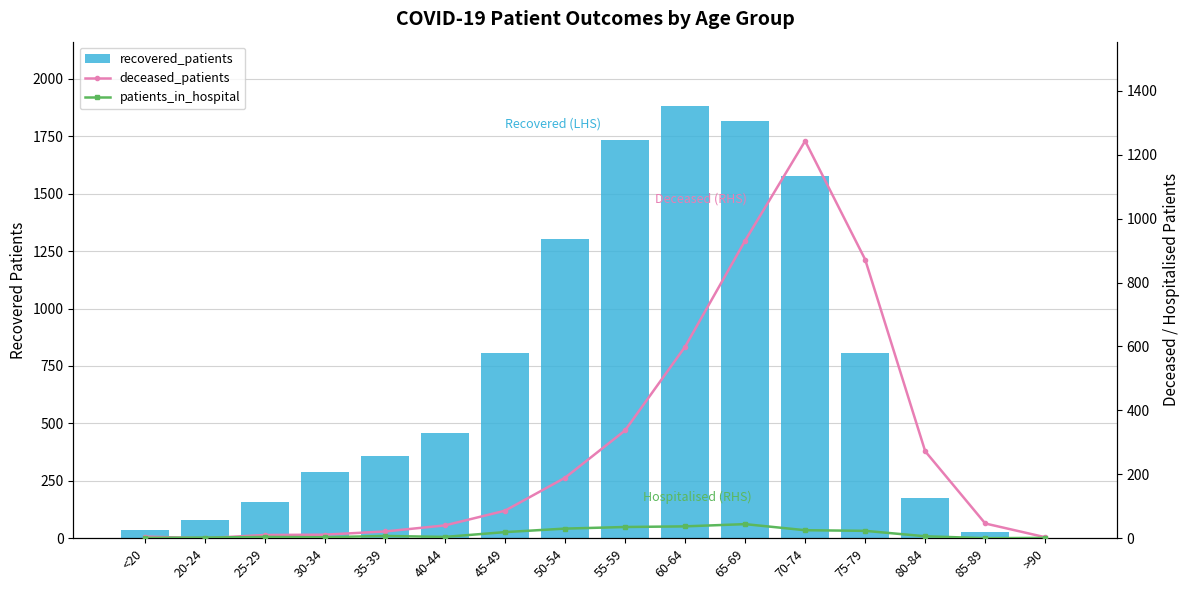

How many groups of bars are there?

16